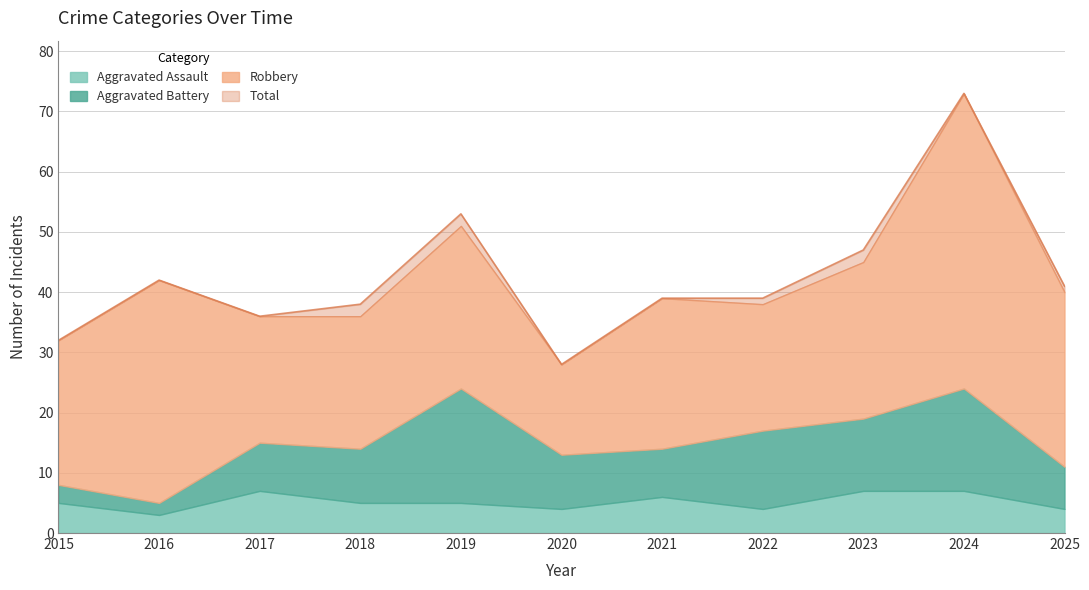

What is the difference between the maximum and second lowest values in the Total series?

41